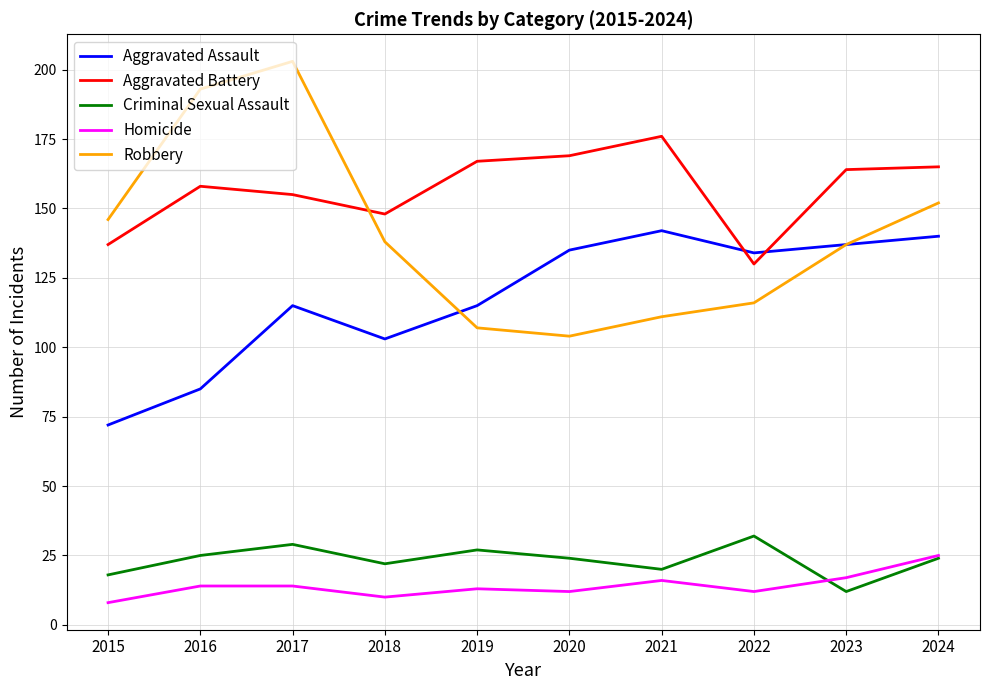

What is the difference between the maximum and minimum values in the Robbery series?

99